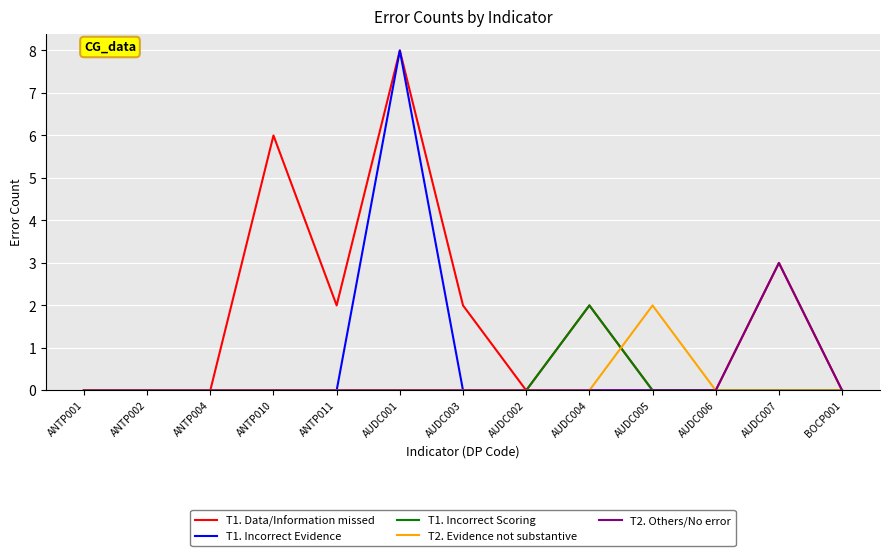

What is the spread (max minus min) of values at AUDC003?

2